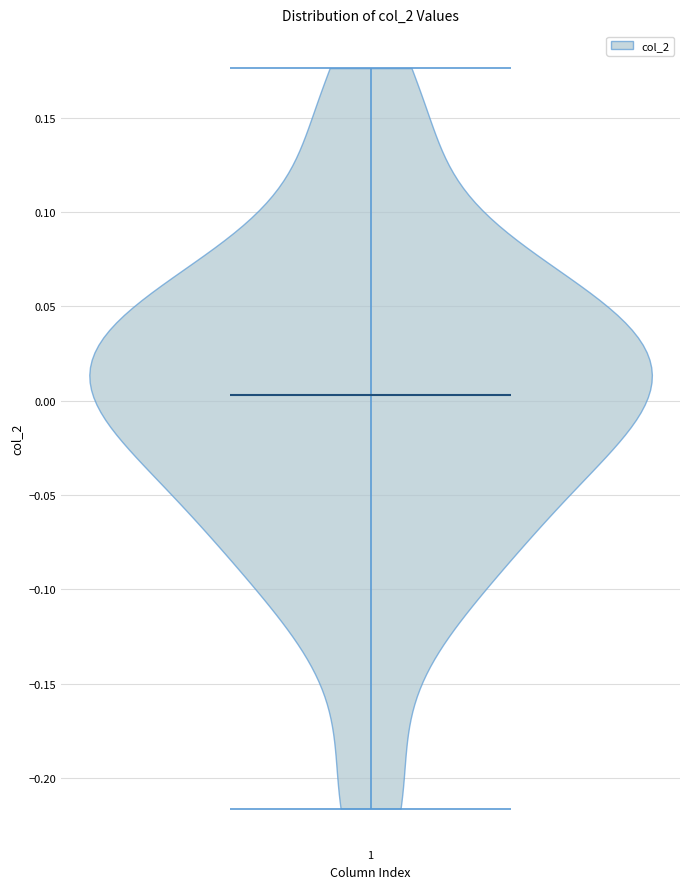

Read this violin plot against the y-axis: where its median line is, and the lowest and highest points the violin reaches. The values are not printed on the chart, so give them approximately, as read against the axis.

median line 0.005, lowest point -0.215, highest point 0.175